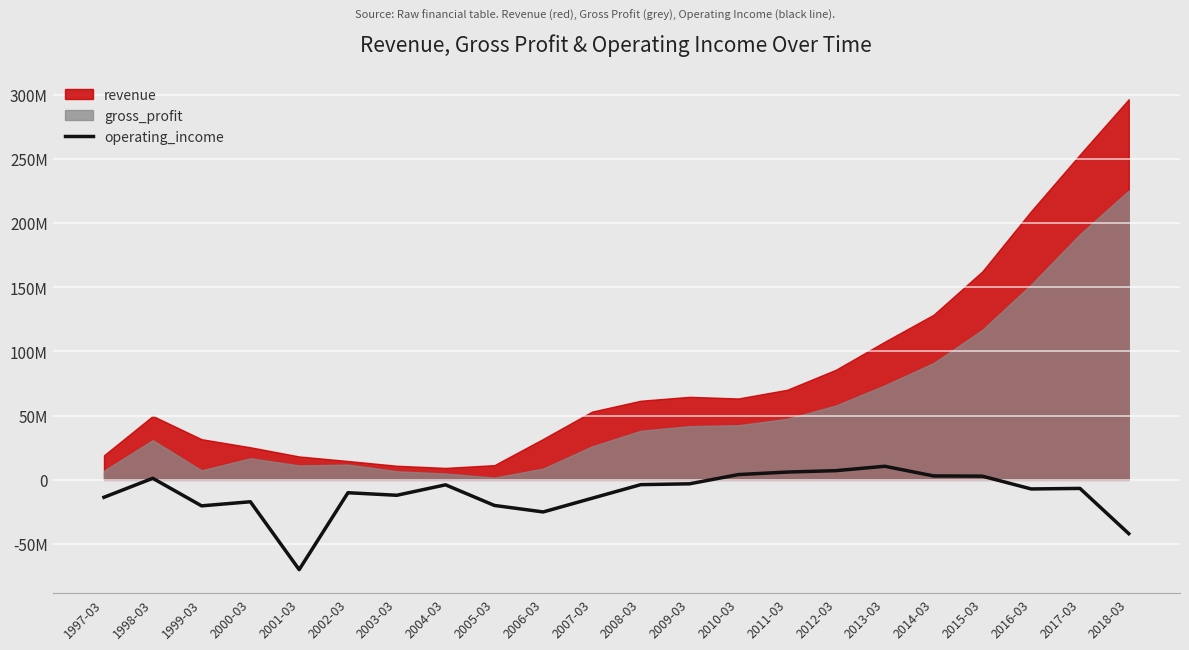

What is the label of the 16th point from the right?

2003-03